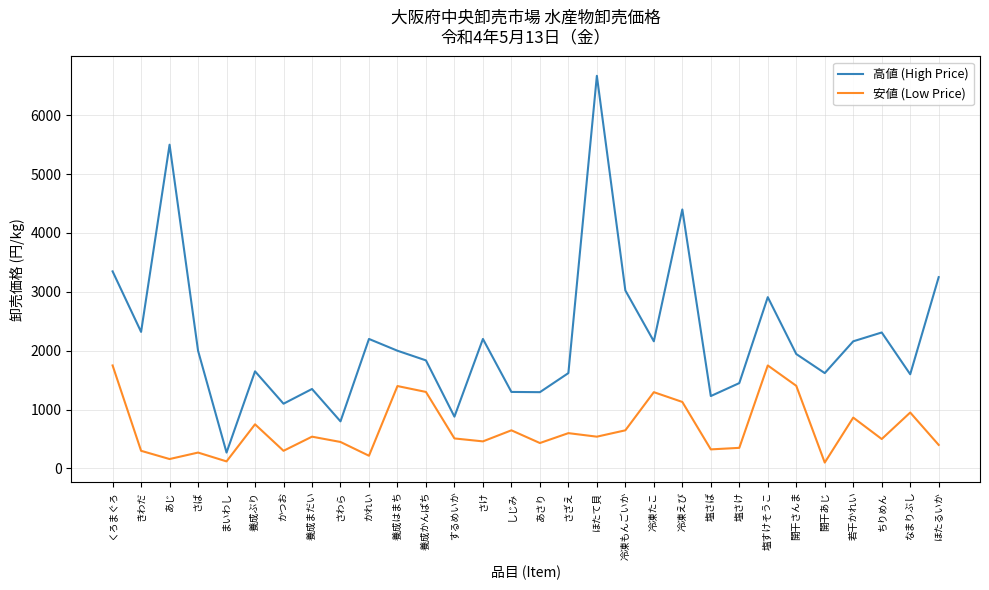

Is it true that 安値 (Low Price) equals 2463 at 開干さんま?

False